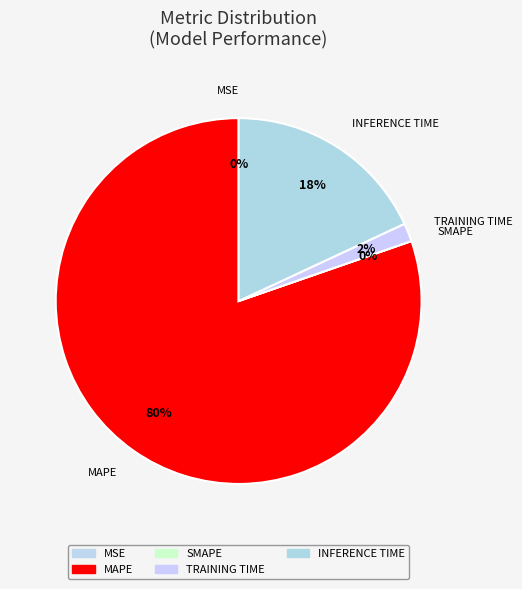

Is it true that MSE is 1% of the pie?

False